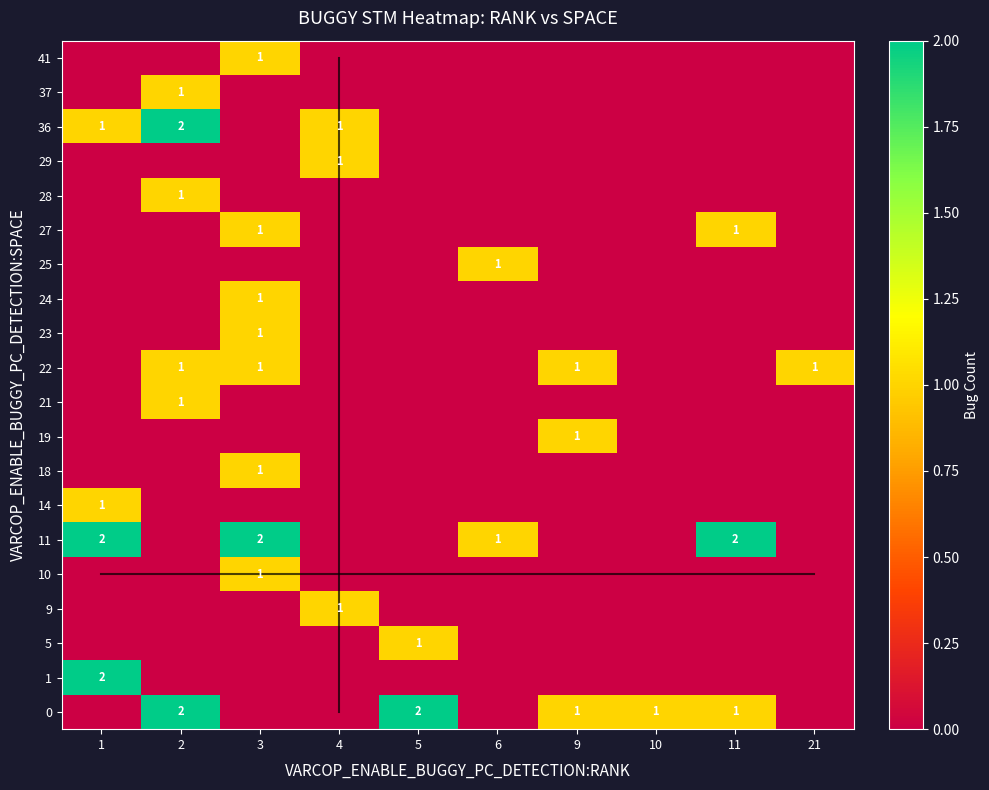

How many series are shown in this chart?

20